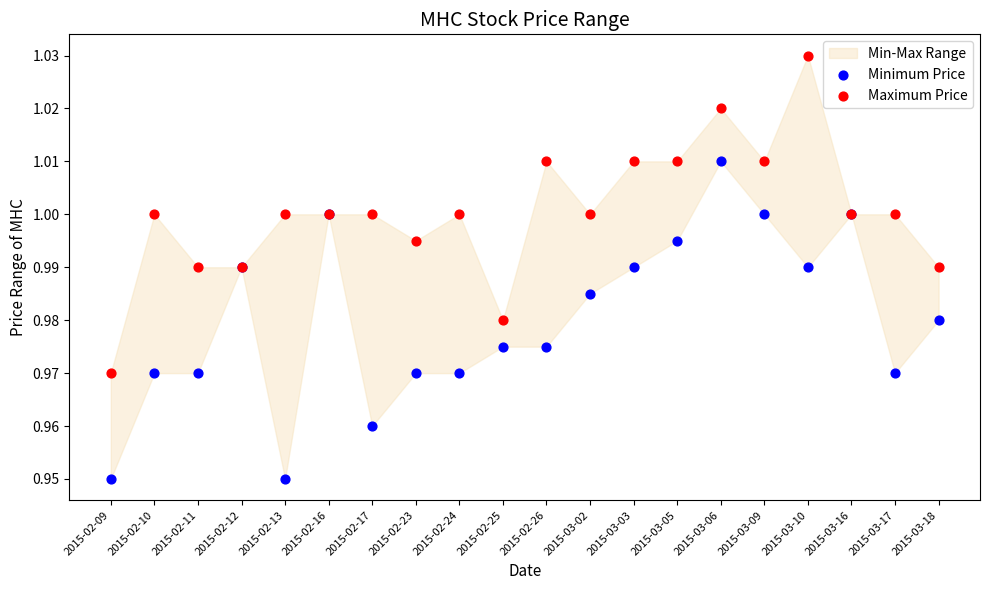

Which series contains the lowest Y value?

Minimum Price